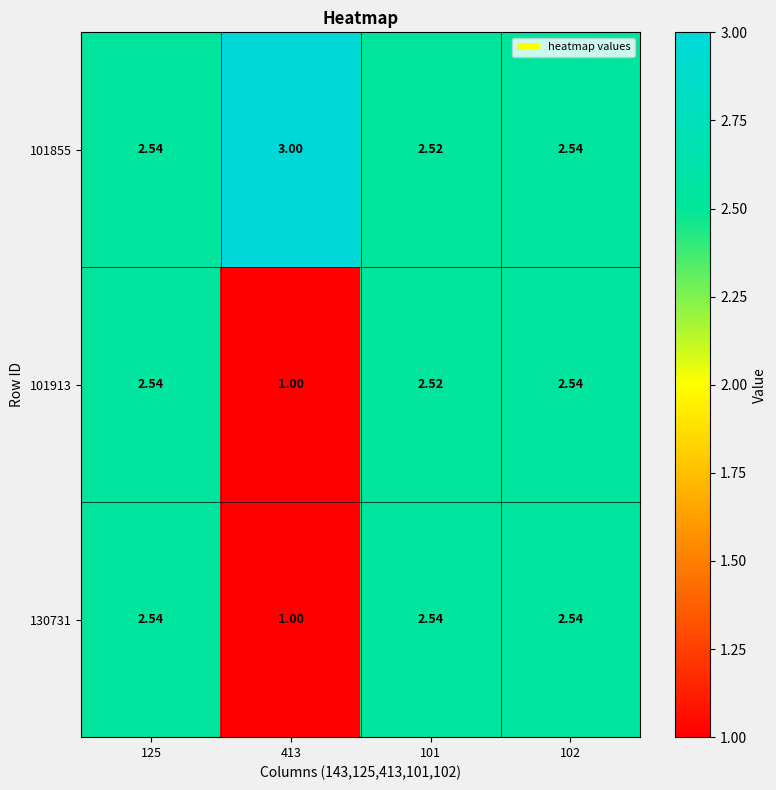

Is the value of 101913 at 125 greater than the value of 101855 at 413?

No